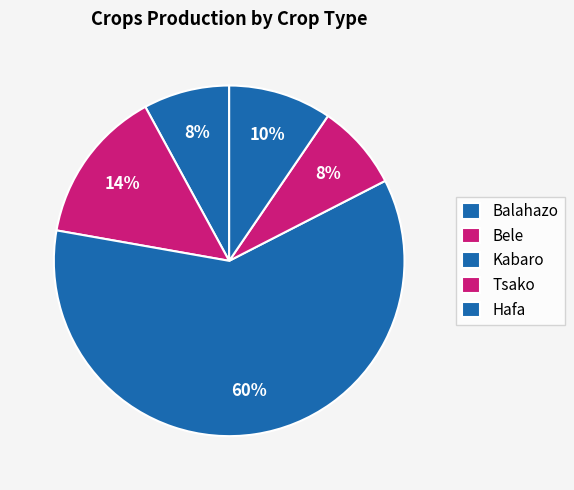

Count the number of slices in the pie.

5